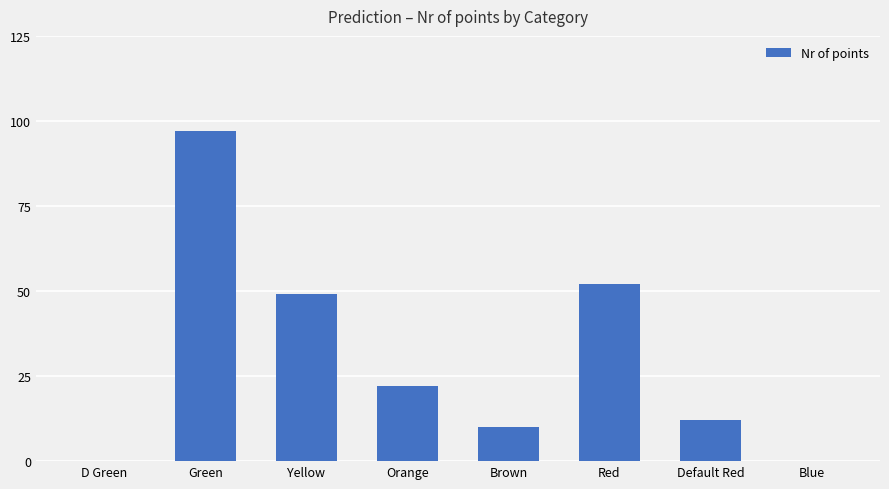

Reading right to left, extract all data points from this chart.

Blue=0	Default Red=12	Red=52	Brown=10	Orange=22	Yellow=49	Green=97	D Green=0